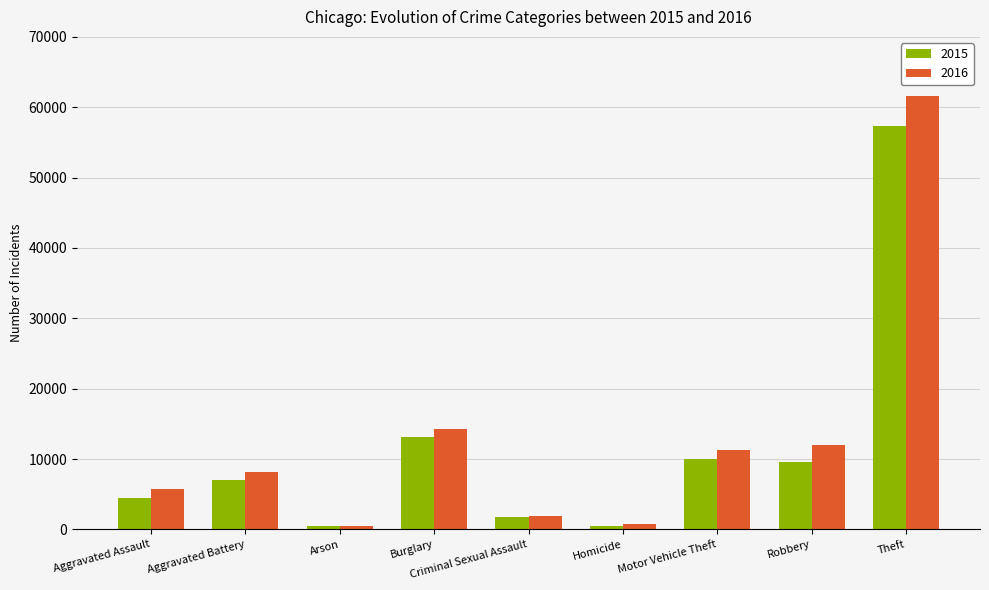

At Aggravated Battery, list the series in order from largest to smallest.

2016, 2015